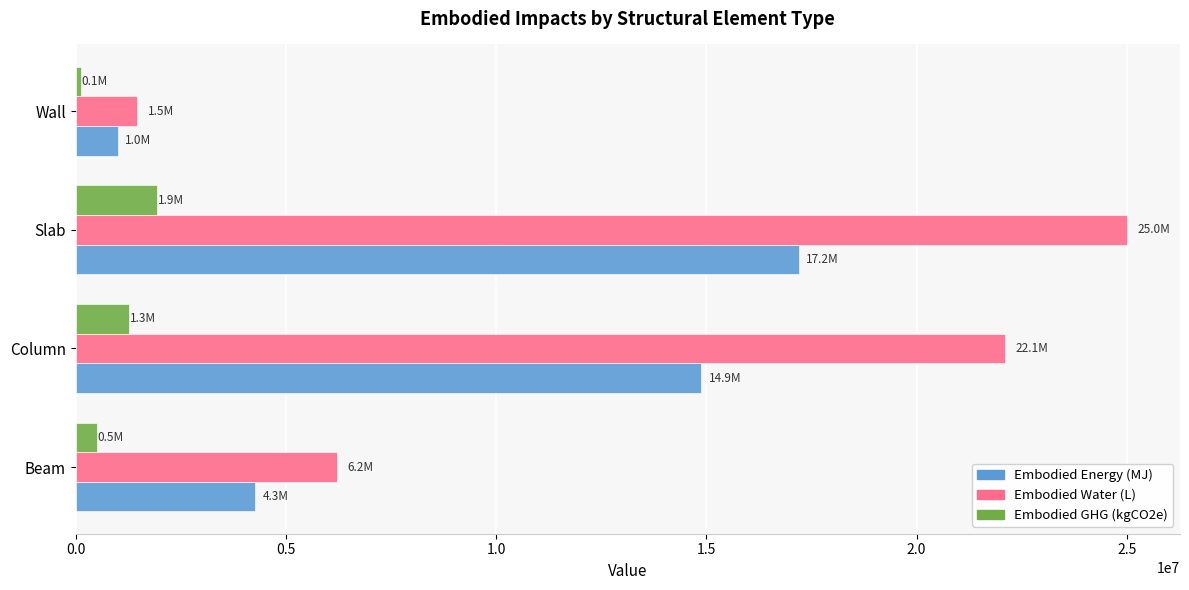

Which label corresponds to the largest value in the chart?

Slab